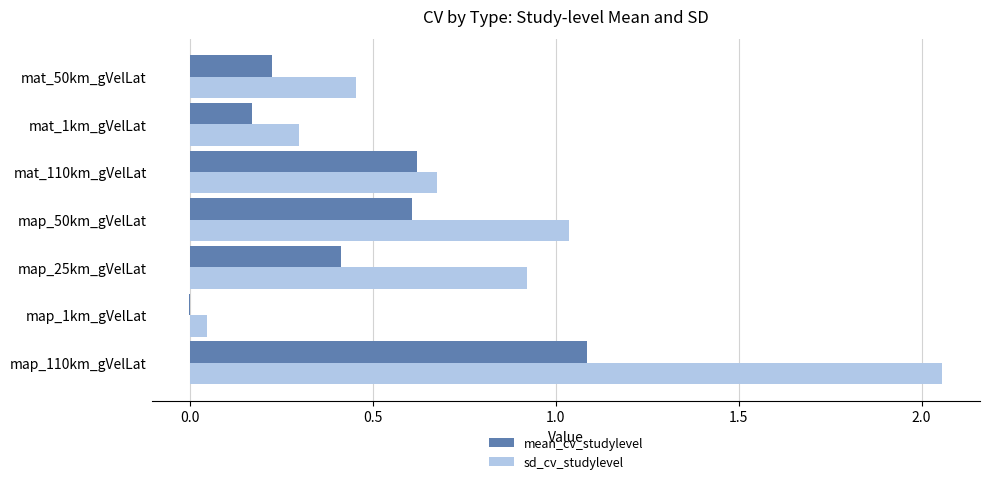

The value of sd_cv_studylevel at mat_50km_gVelLat is 0.7. True or false?

False